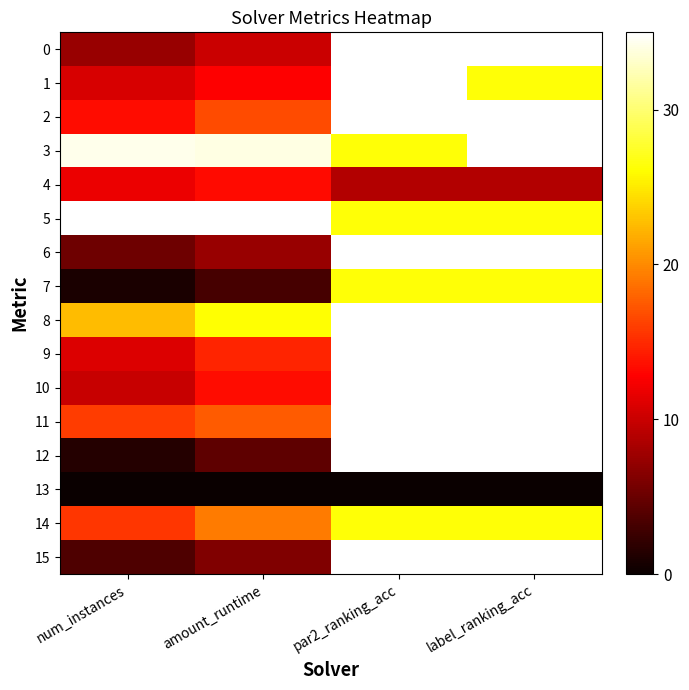

At how many categories does at least one series exceed 24?

4